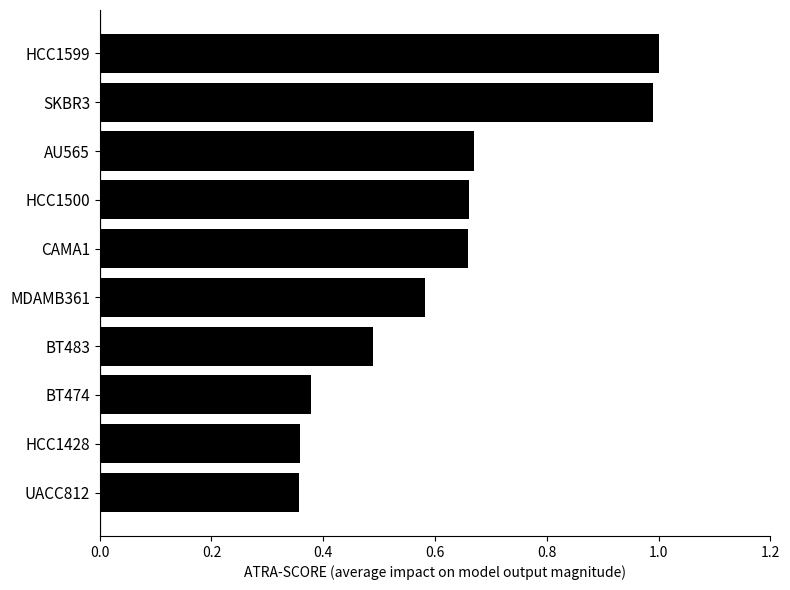

What is the change in value from BT483 to MDAMB361?

+0.1